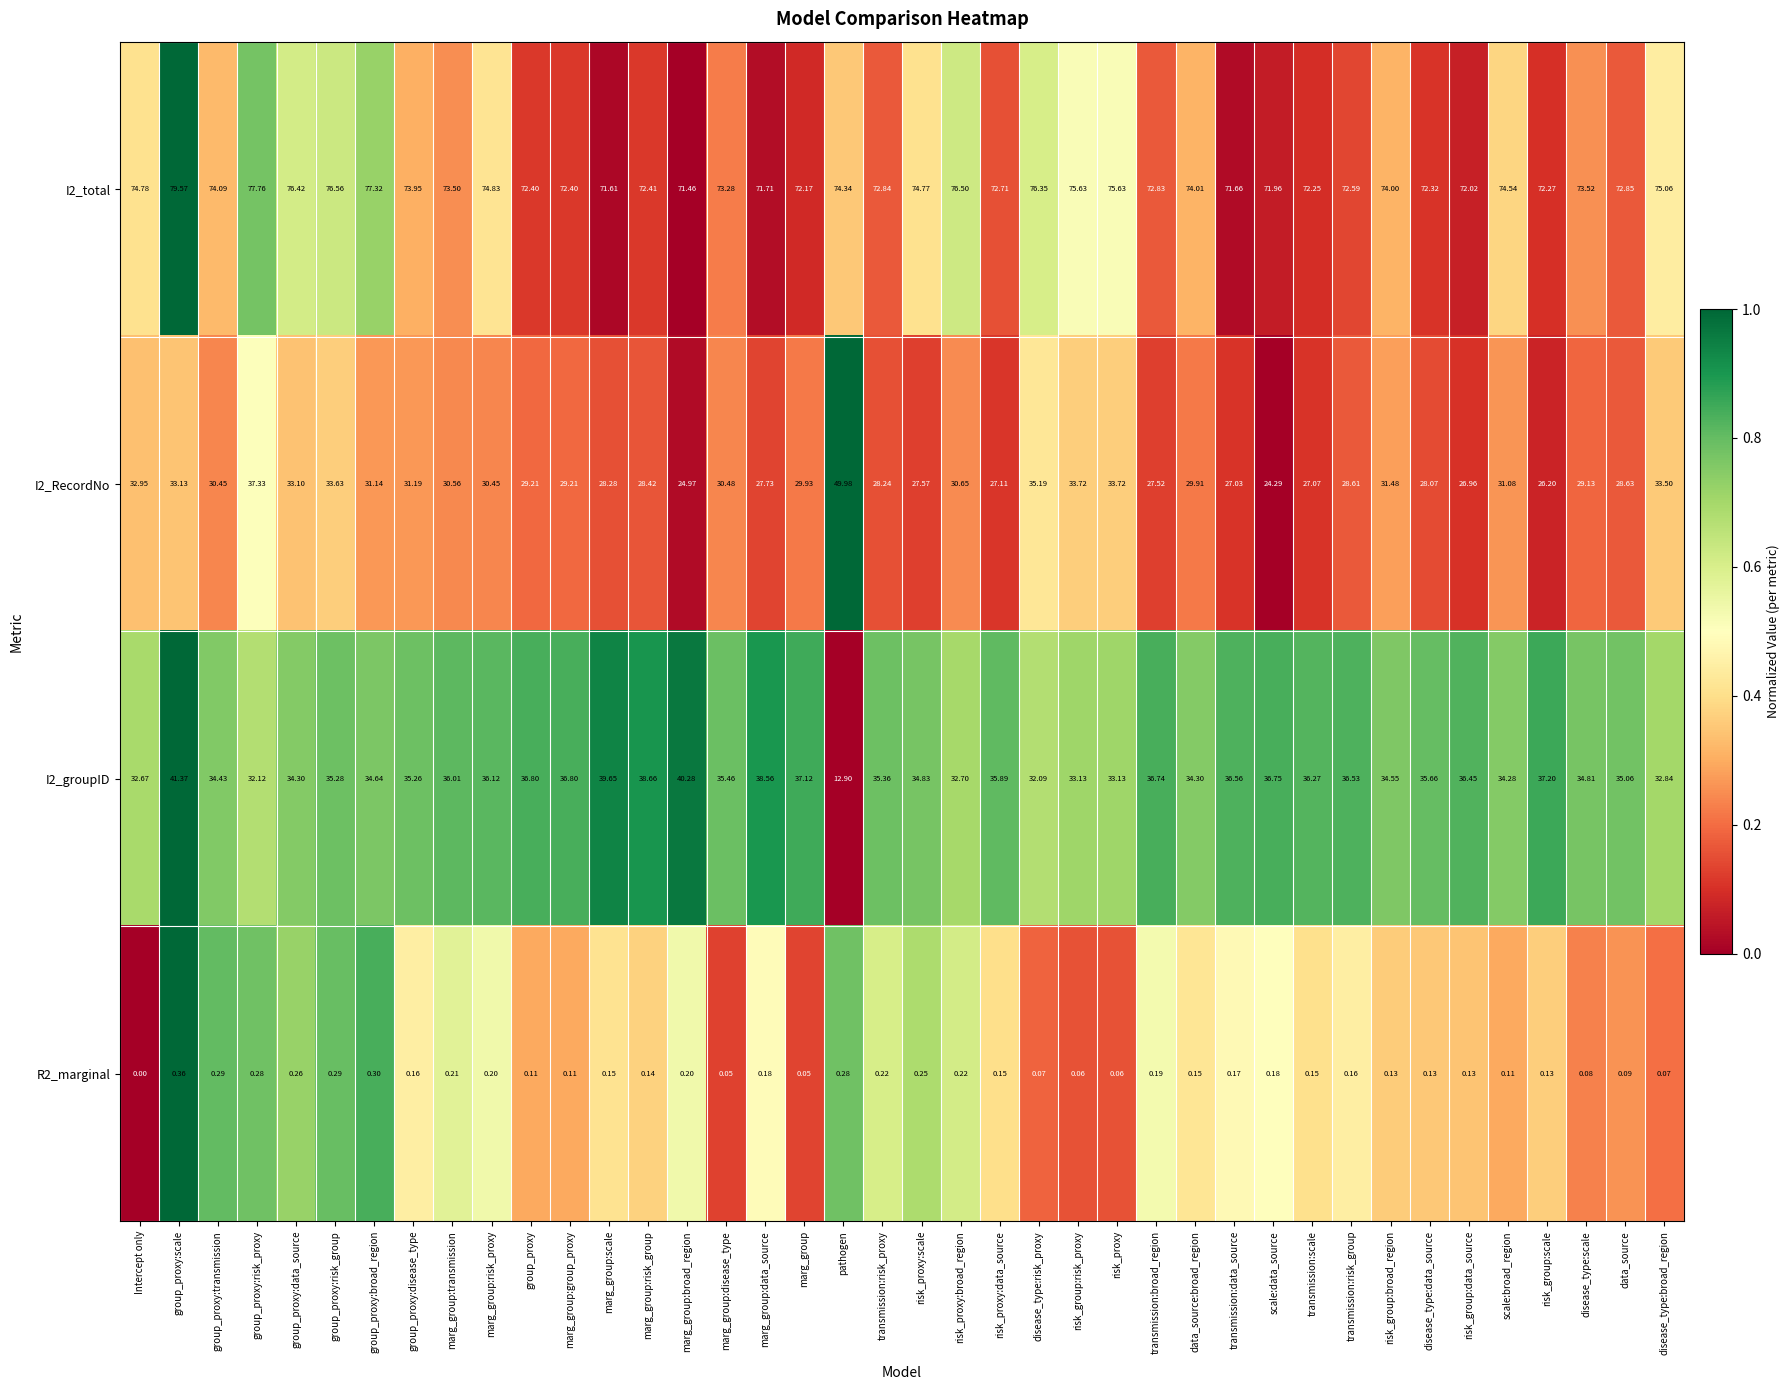

At which label is I2_total closest to 75?

disease_type:broad_region